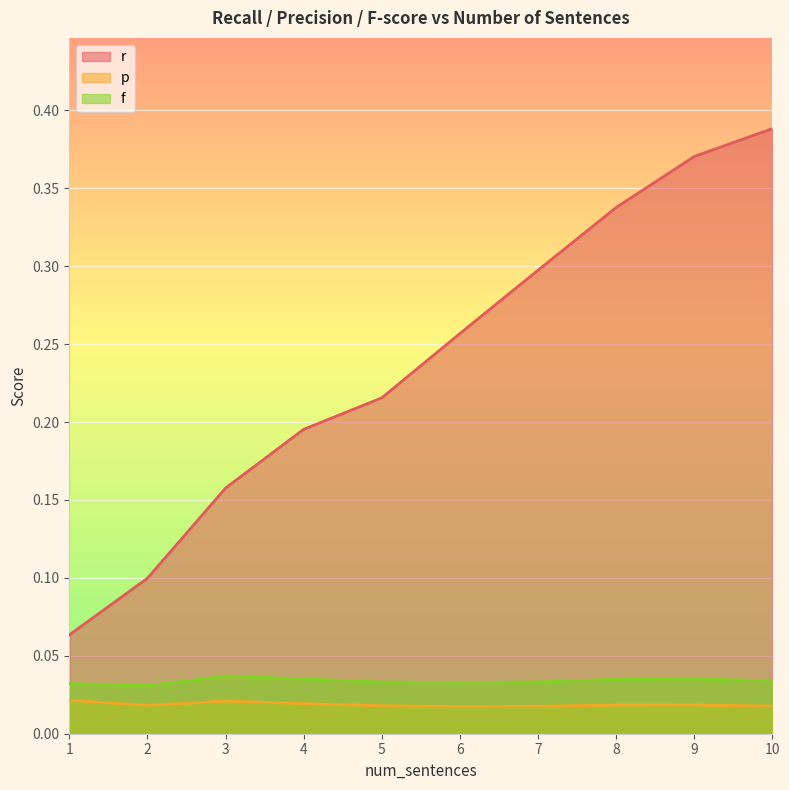

Between 6 and 4, which is larger?

6